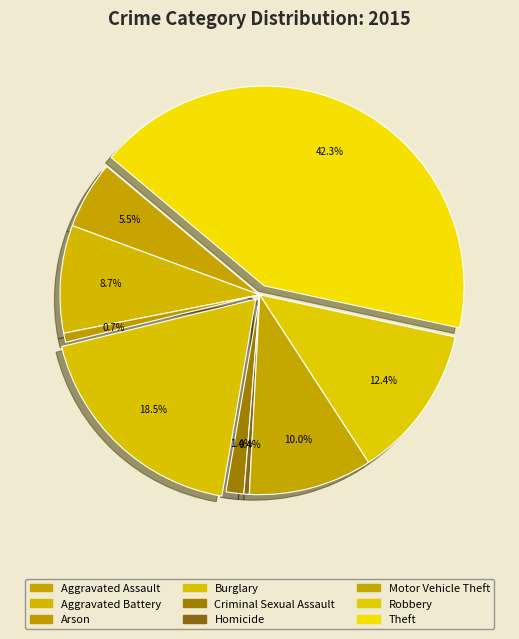

Count the number of slices in the pie.

9